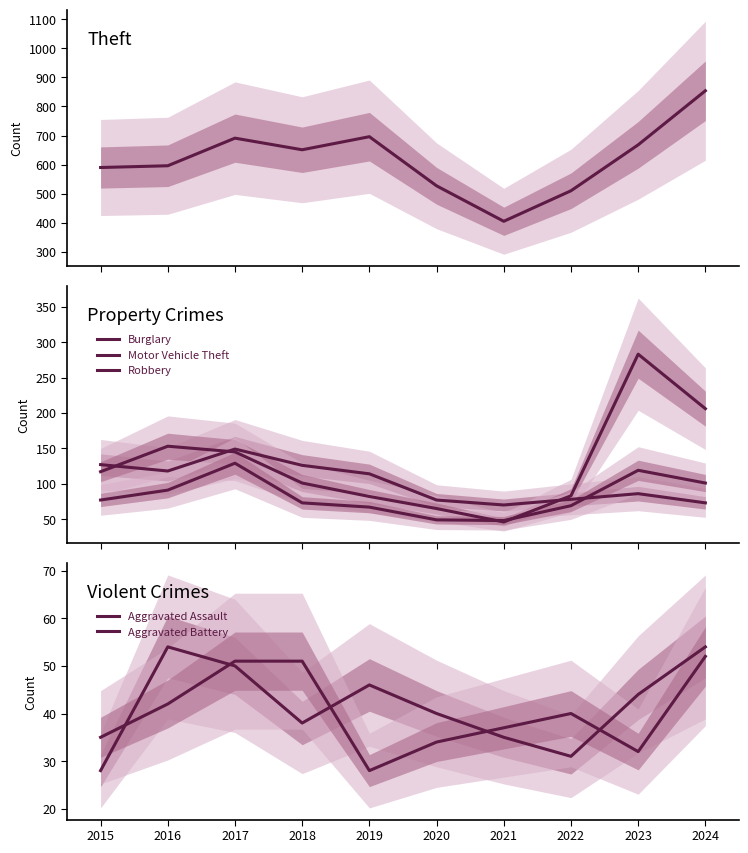

Which series has the largest range (max minus min)?

Theft